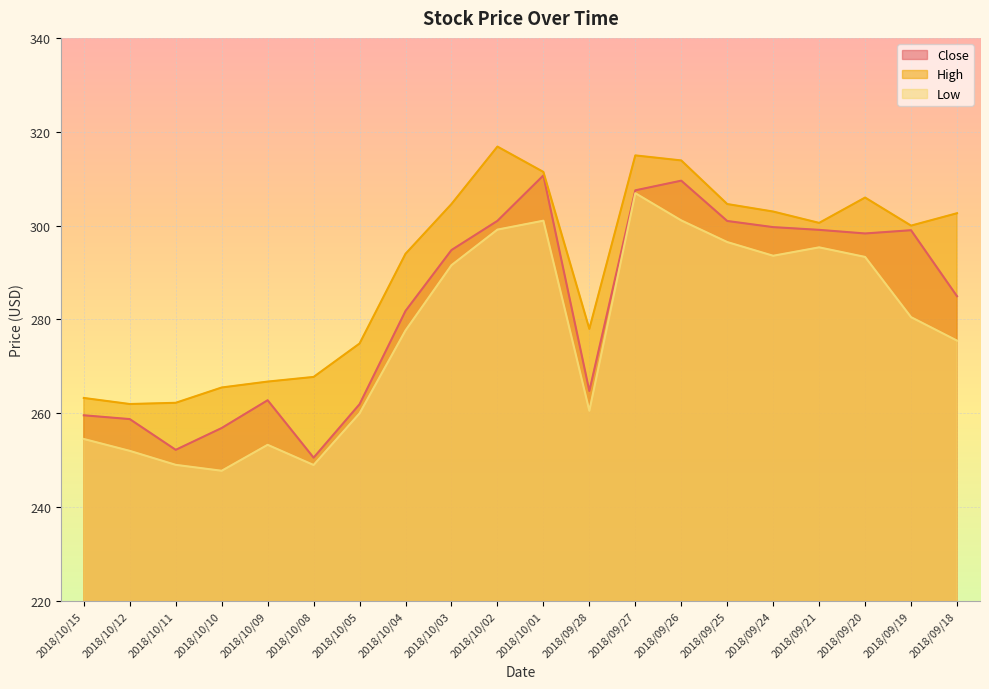

Reading left to right, what are all the values shown in this chart?

Close: 259.6	258.8	252.2	256.9	262.8	250.6	261.9	281.8	294.8	301.0	310.7	264.8	307.5	309.6	301.0	299.7	299.1	298.3	299.0	285.0
High: 263.3	262.0	262.2	265.5	266.8	267.8	274.9	294.0	304.6	316.8	311.4	278.0	315.0	313.9	304.6	303.0	300.6	306.0	300.0	302.6
Low: 254.5	252.0	249.0	247.8	253.3	249.0	260.0	277.7	291.6	299.1	301.1	260.6	306.9	301.1	296.5	293.6	295.4	293.3	280.5	275.5